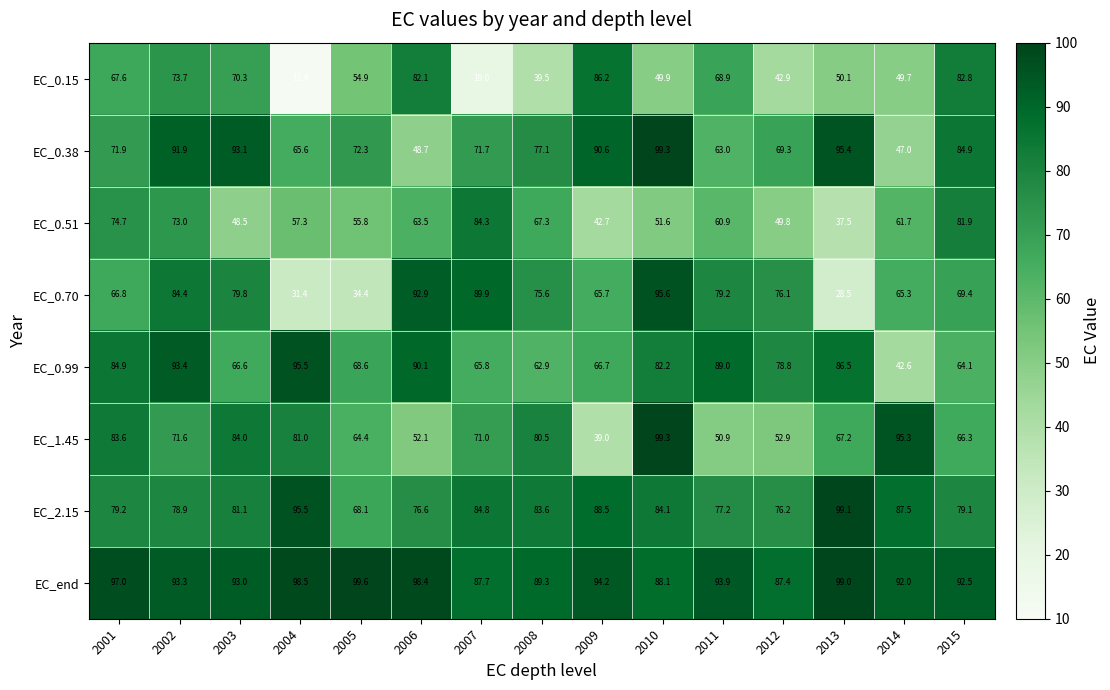

The value of EC_0.38 at 2004 is 65.6. True or false?

True